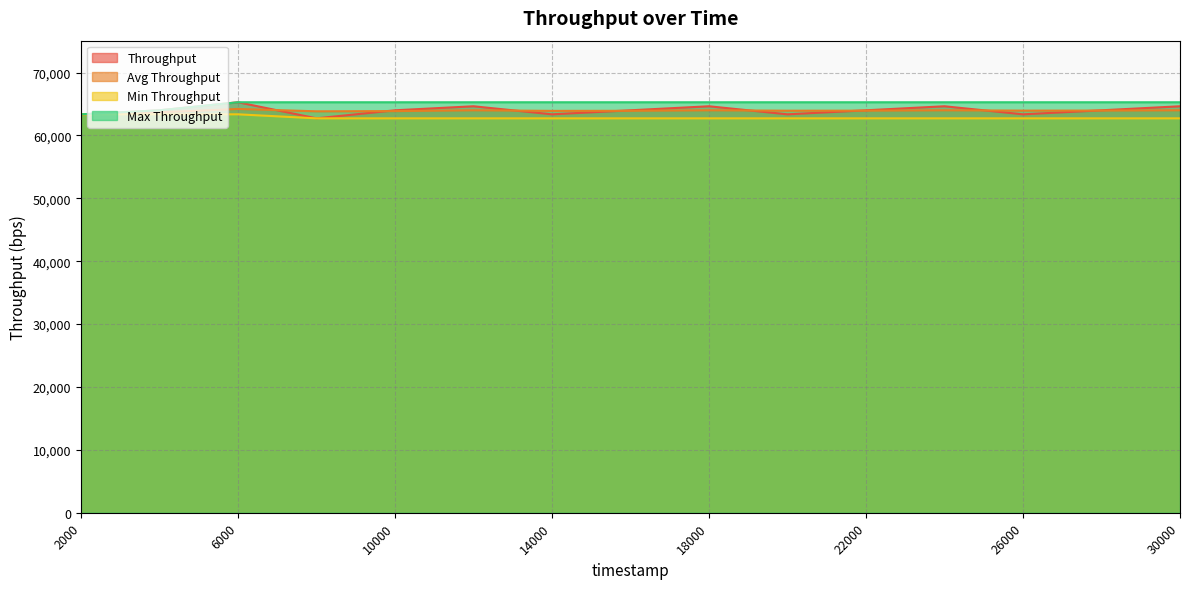

List the series in order of their peak value, lowest first.

Min Throughput, Avg Throughput, Throughput, Max Throughput